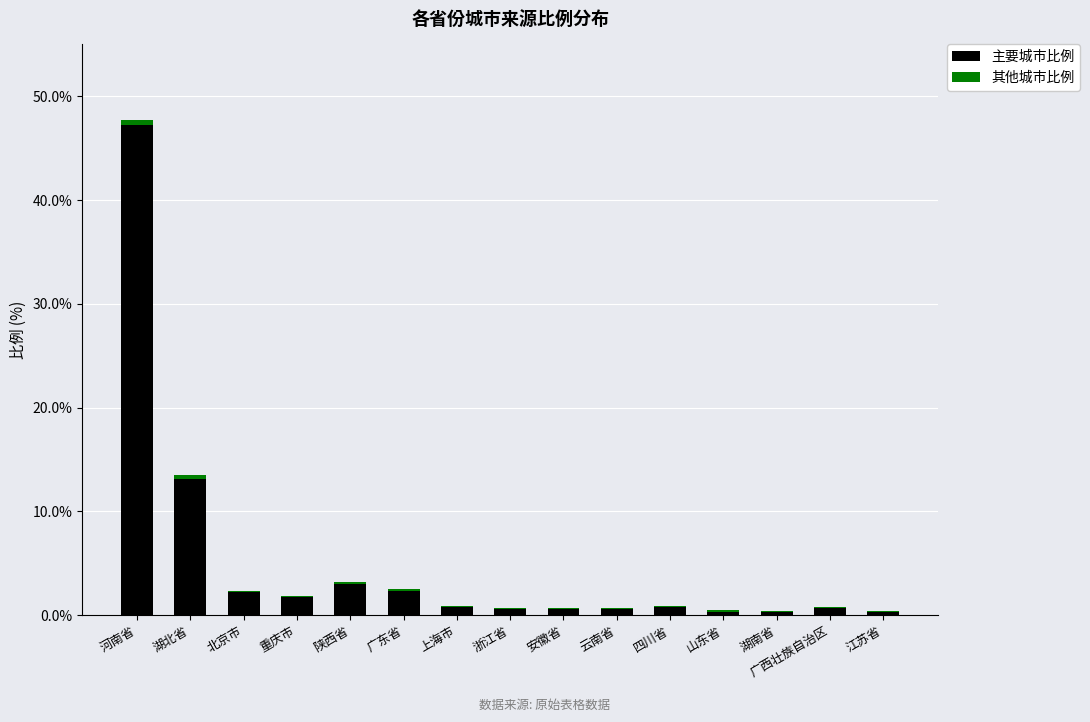

What is the total value across all series at 安徽省?

0.7